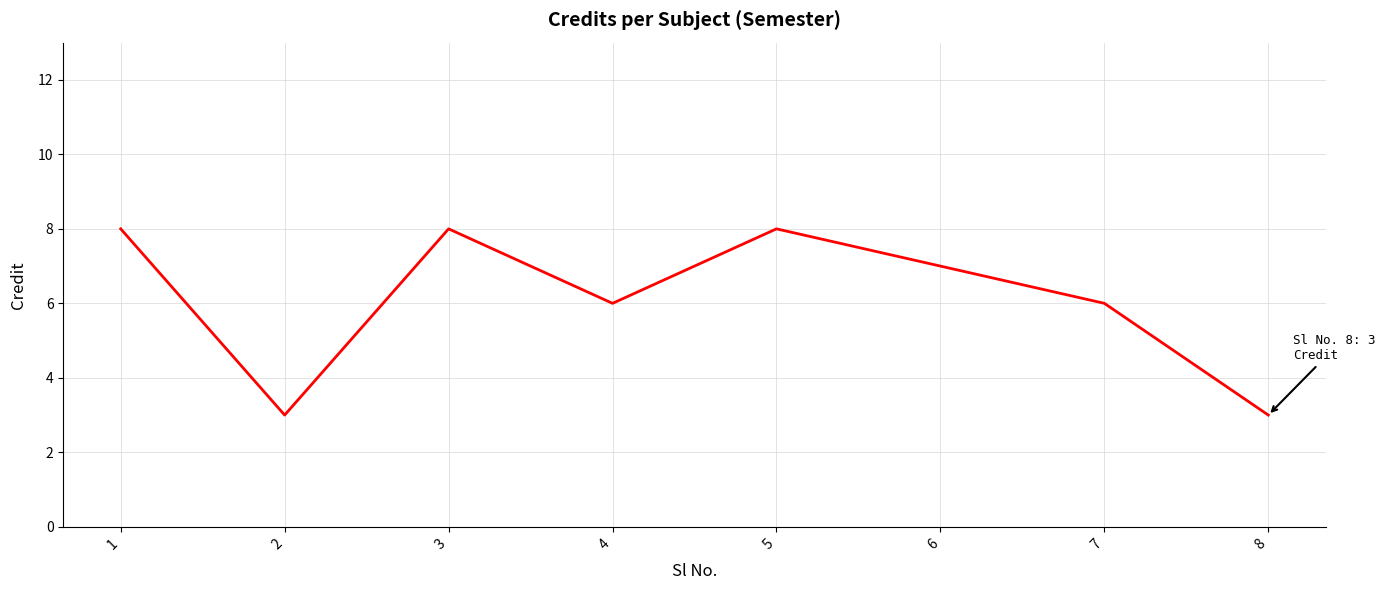

True or false: there are more than 2 points higher than both neighbors.

False